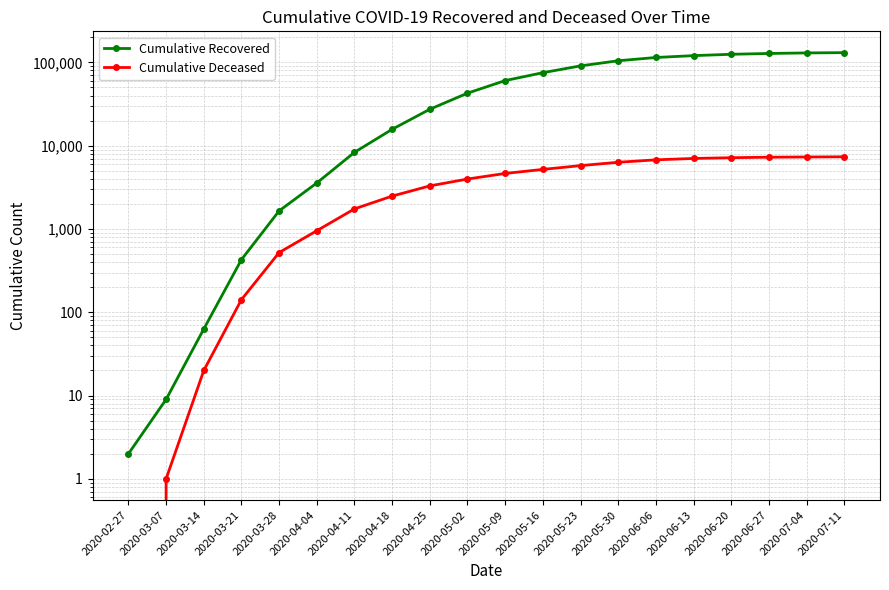

Reading left to right, list all the values displayed in this chart.

Cumulative Recovered: 2020-02-27=2	2020-03-07=9	2020-03-14=63	2020-03-21=429	2020-03-28=1650	2020-04-04=3569	2020-04-11=8326	2020-04-18=15729	2020-04-25=27386	2020-05-02=42727	2020-05-09=60498	2020-05-16=75235	2020-05-23=90846	2020-05-30=104657	2020-06-06=114547	2020-06-13=120589	2020-06-20=125176	2020-06-27=127987	2020-07-04=129959	2020-07-11=130966
Cumulative Deceased: 2020-02-27=0	2020-03-07=1	2020-03-14=20	2020-03-21=142	2020-03-28=521	2020-04-04=953	2020-04-11=1743	2020-04-18=2483	2020-04-25=3292	2020-05-02=3979	2020-05-09=4643	2020-05-16=5191	2020-05-23=5765	2020-05-30=6323	2020-06-06=6765	2020-06-13=7027	2020-06-20=7173	2020-06-27=7275	2020-07-04=7318	2020-07-11=7354